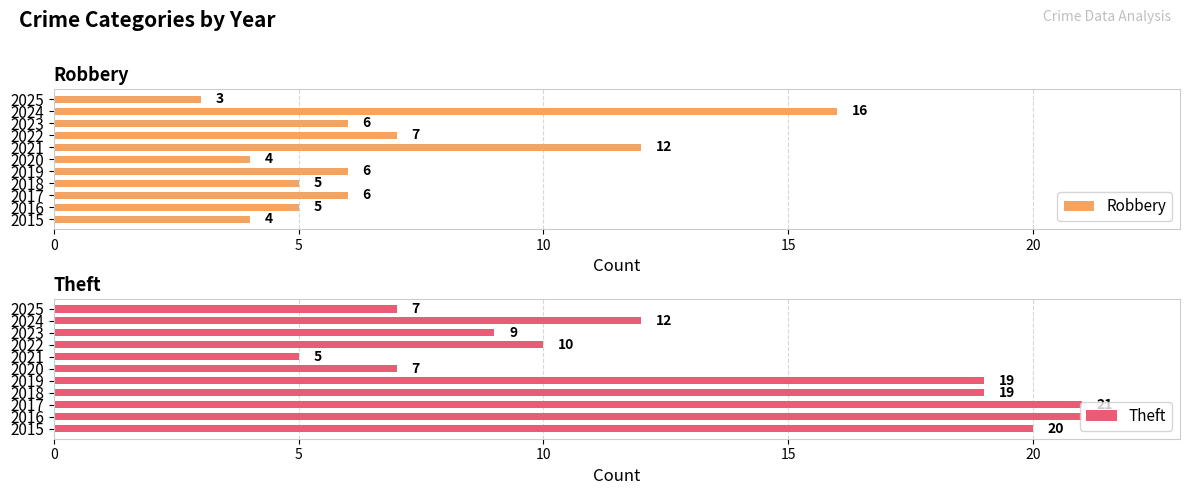

The Robbery series shows 4 at 2020. True or false?

True